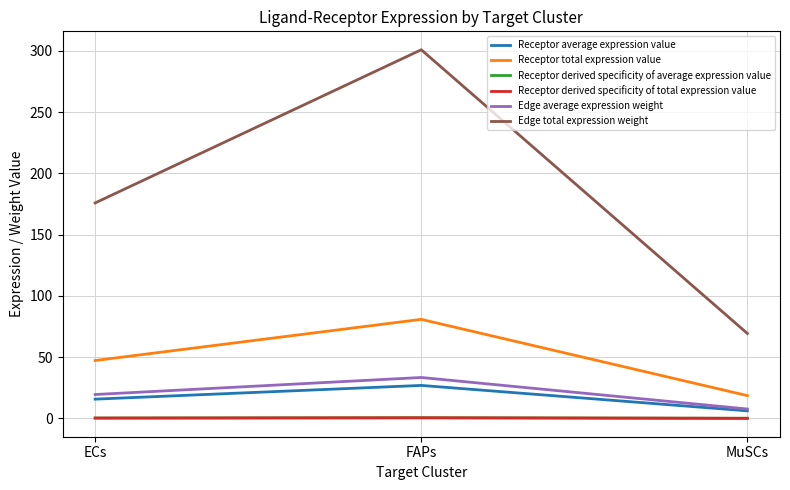

The value of Receptor average expression value at MuSCs is 6.2. True or false?

True